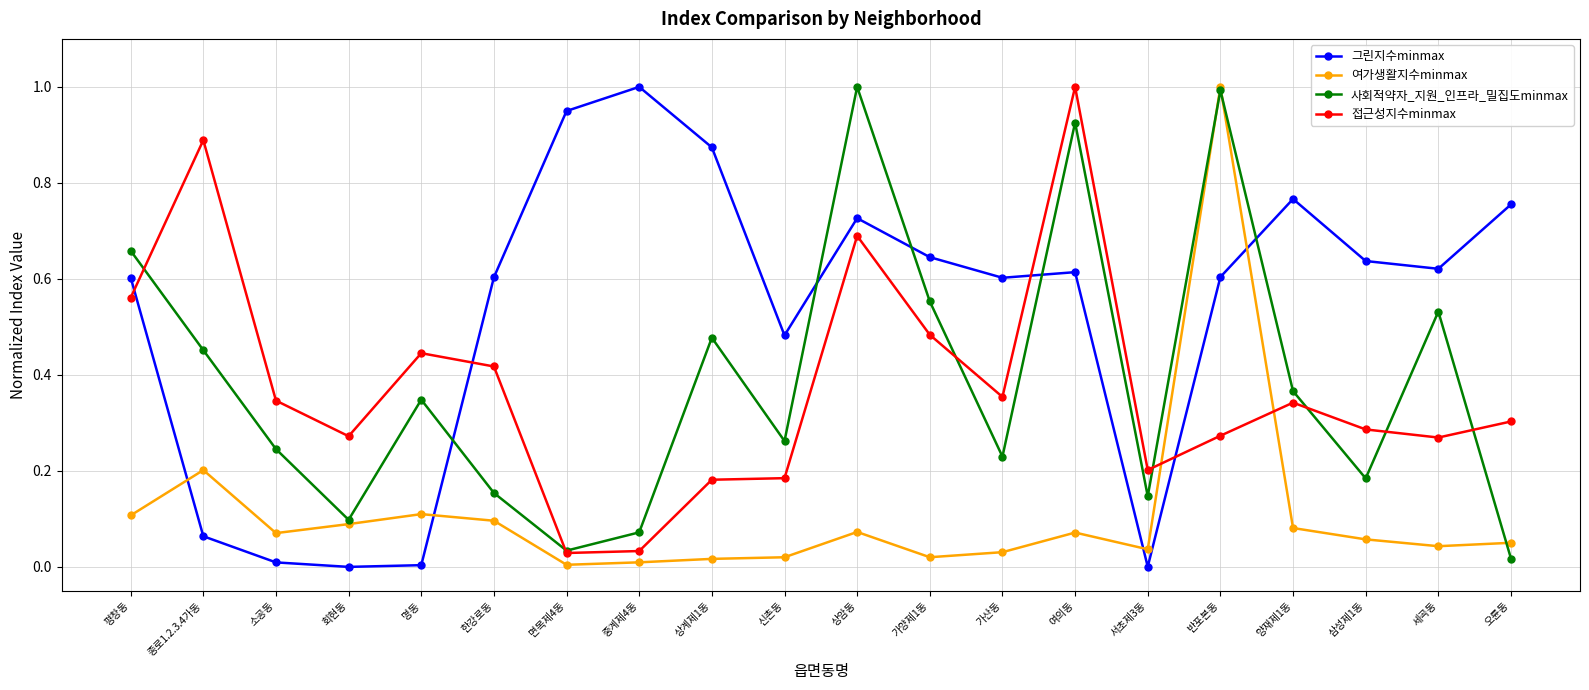

The 접근성지수minmax series shows 0.3 at 상암동. True or false?

False